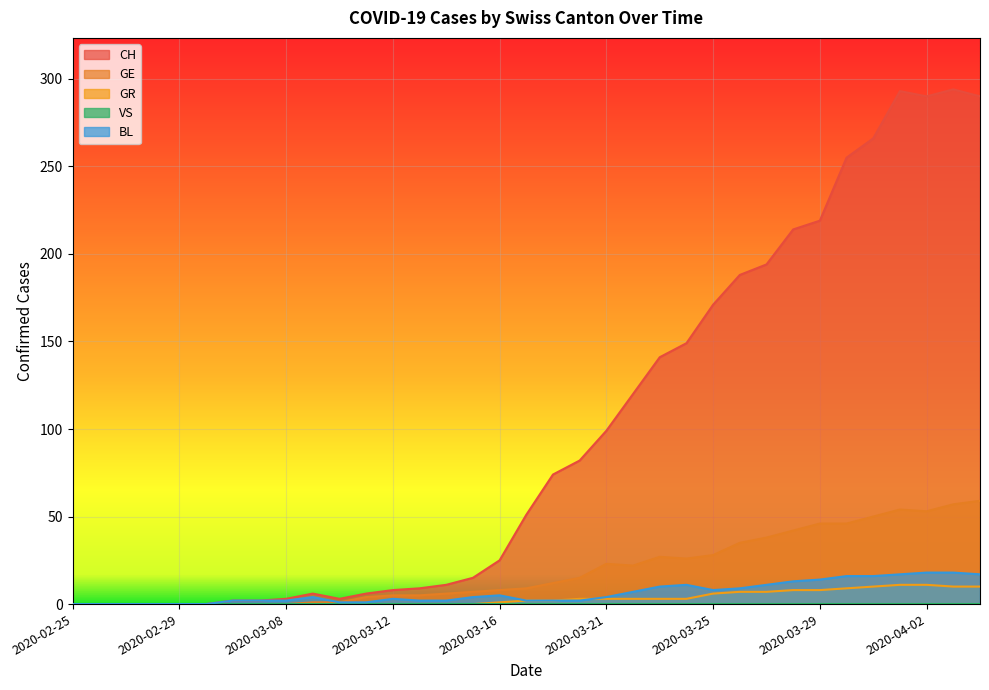

How many data points in GR are above 2?

16